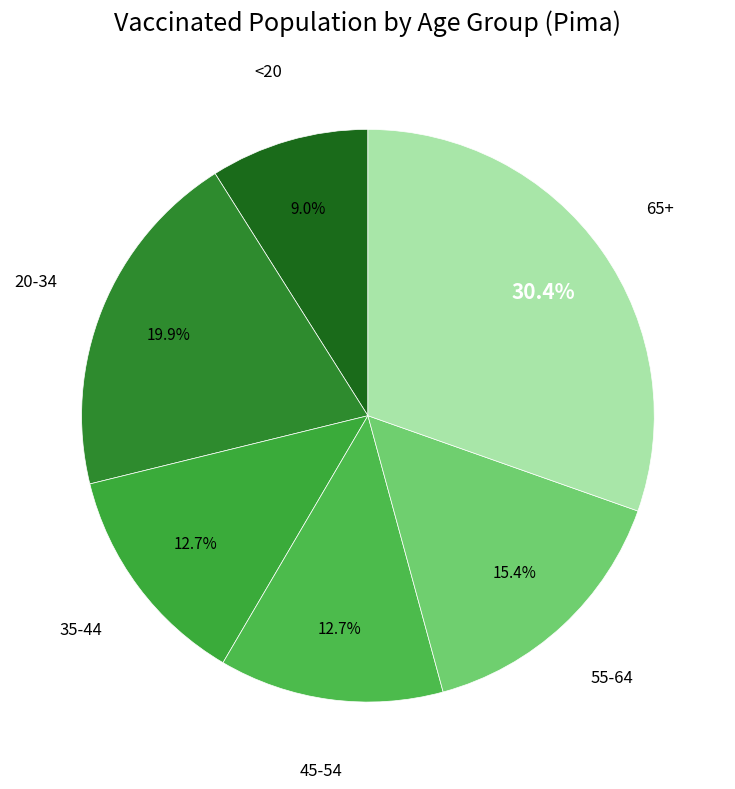

How many slices are in this pie chart?

6